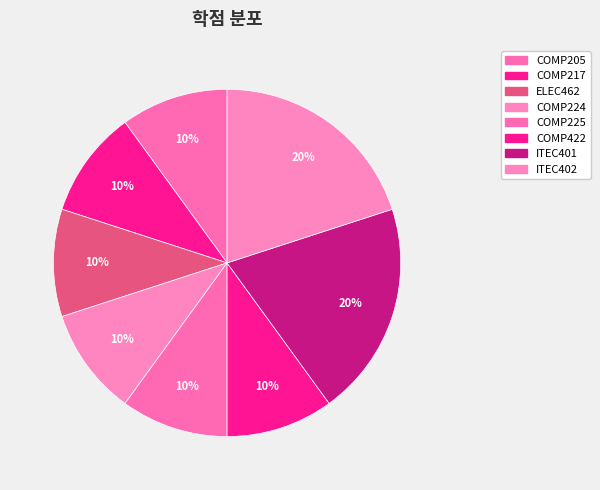

To the nearest percent, what is the average slice percentage?

12%